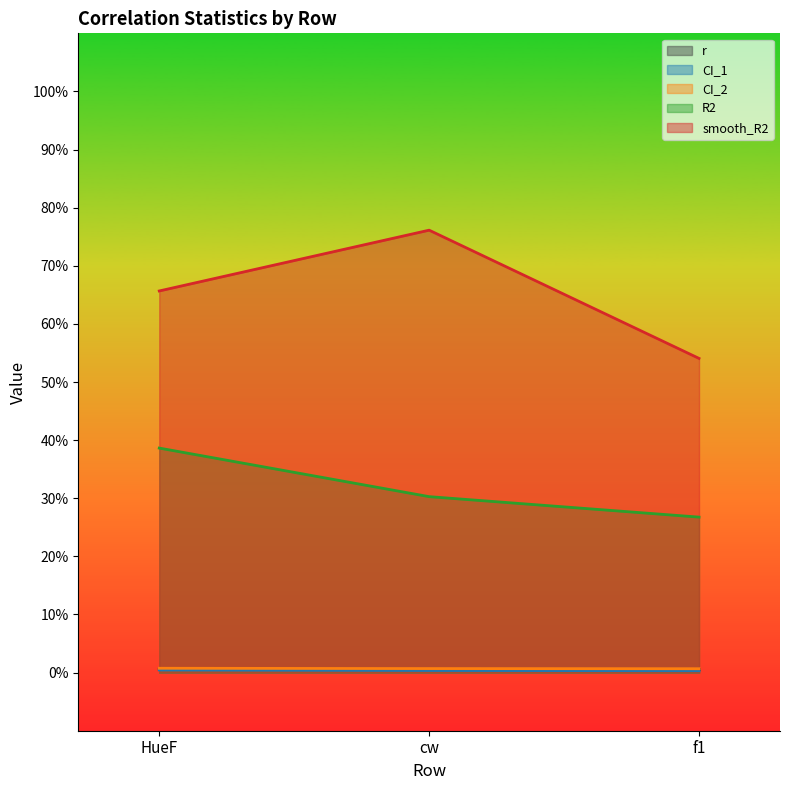

Between cw and HueF, which is larger?

HueF